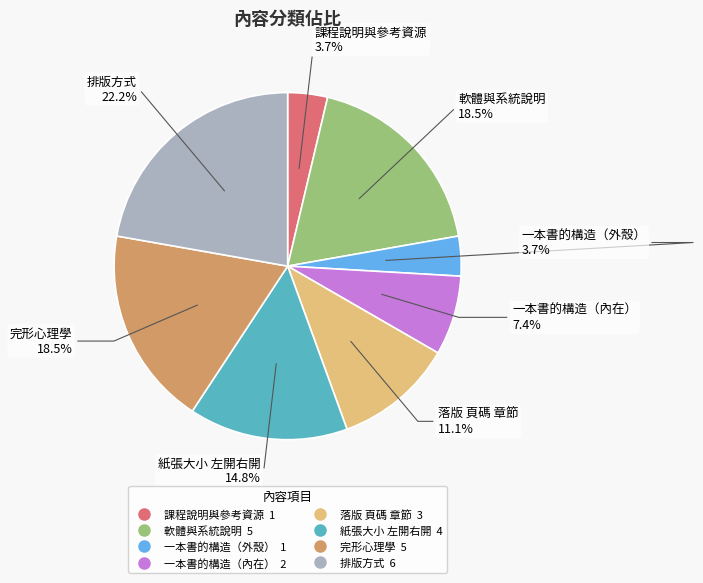

Is there a majority slice in this chart?

No